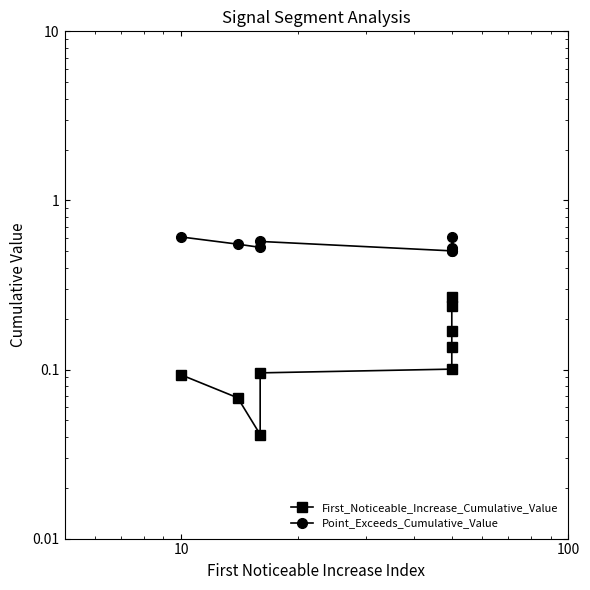

Is it true that First_Noticeable_Increase_Cumulative_Value equals 0.1 at 6?

False